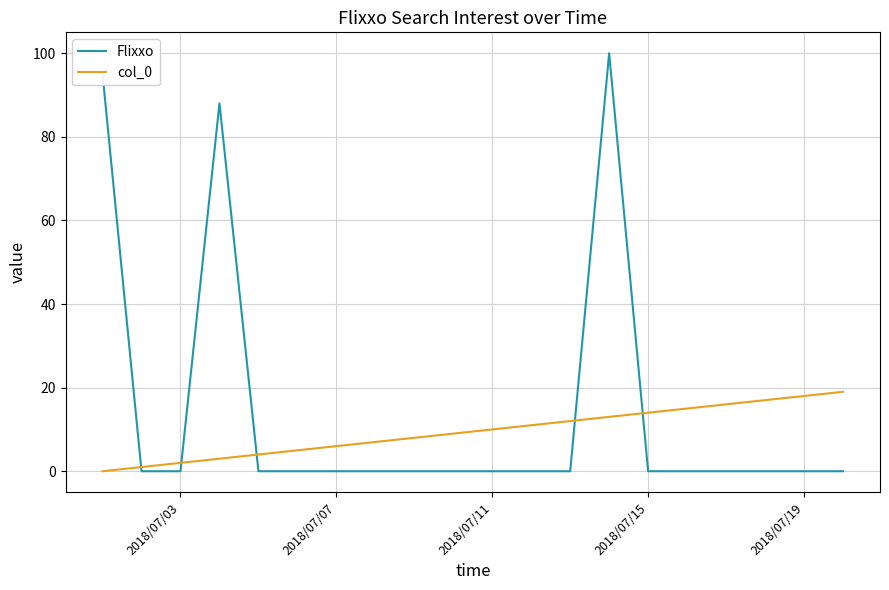

What is the difference between the second highest and minimum values in the col_0 series?

18